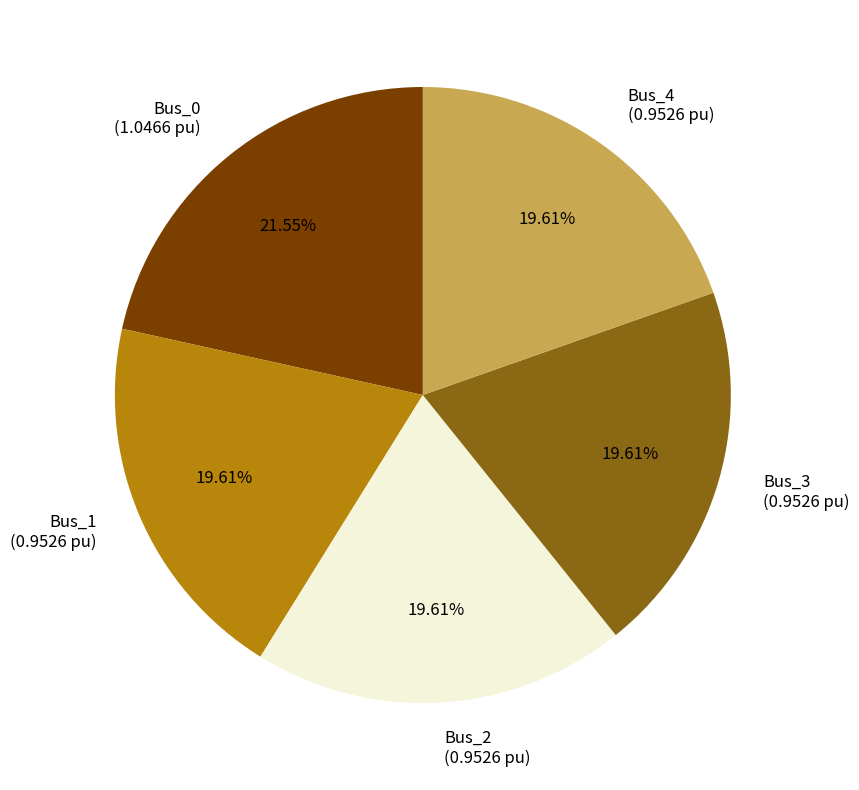

Which has a higher value, Bus_0 or Bus_3?

Bus_0